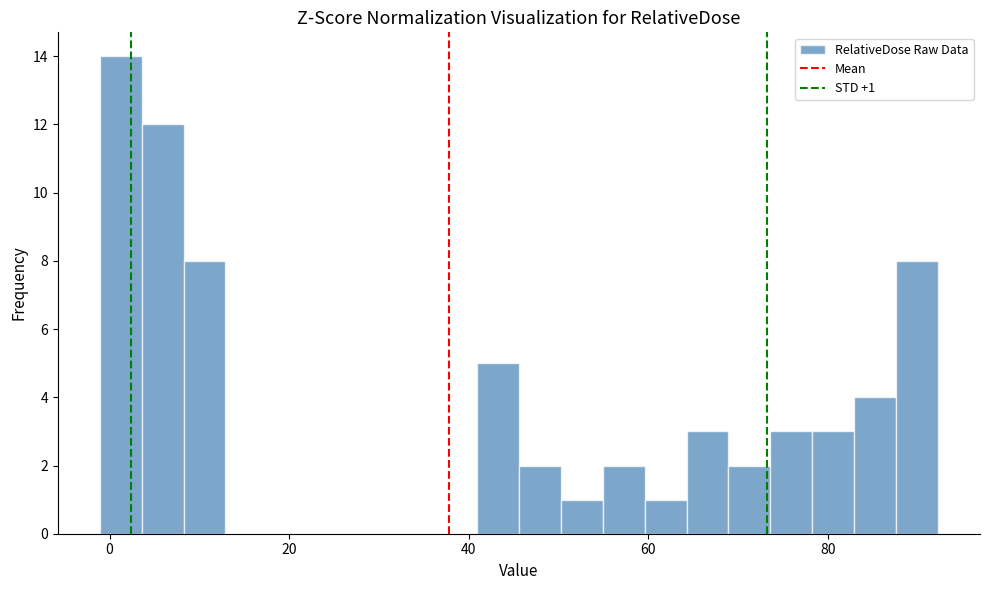

Read against the x-axis, roughly where is the centre of the tallest bar?

2